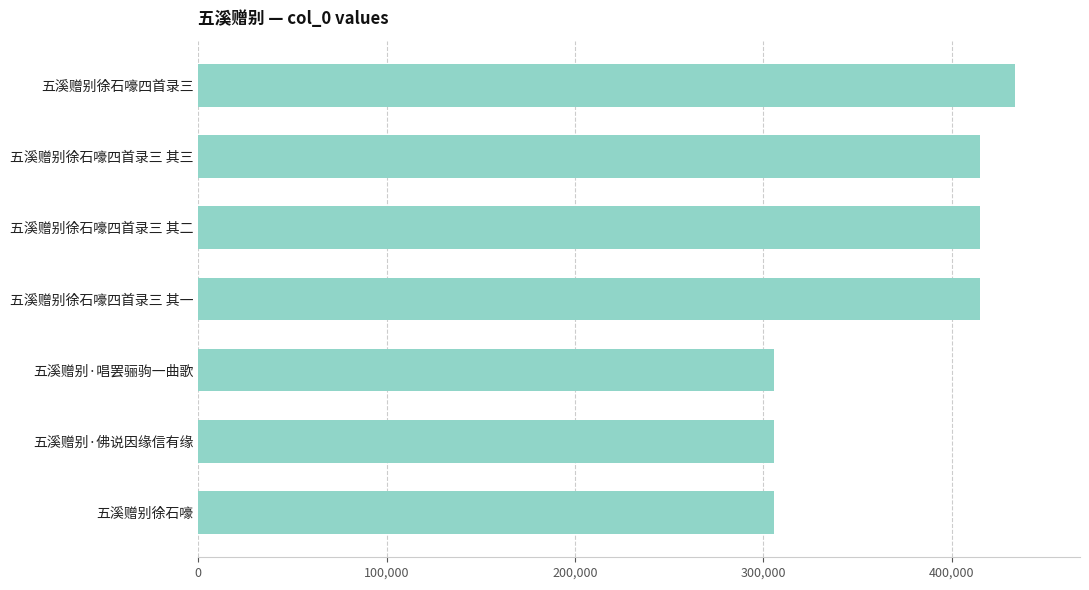

At which category does the chart reach its peak across all series?

五溪赠别徐石嚎四首录三